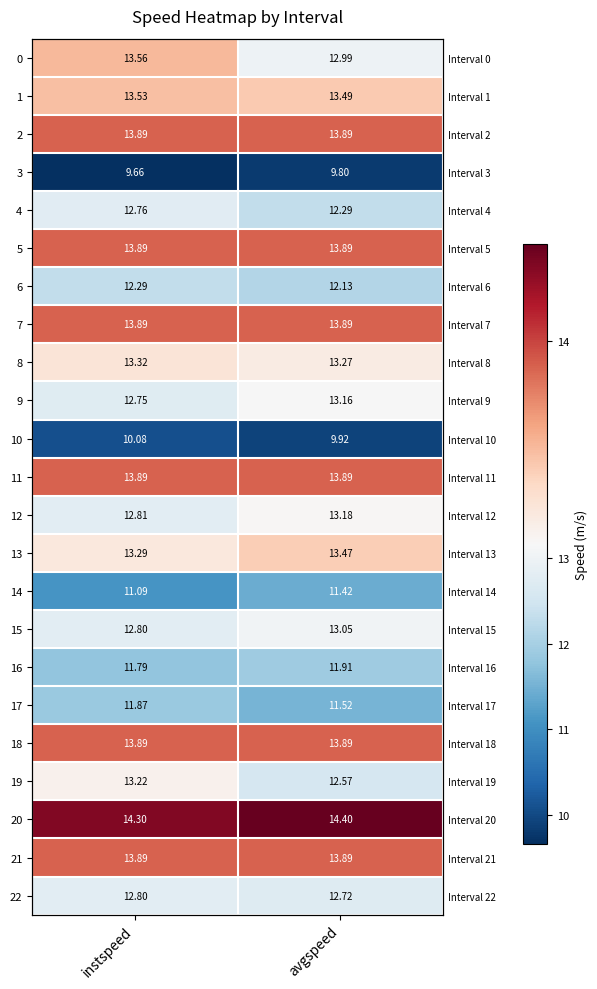

Which series has the largest total across all categories?

20